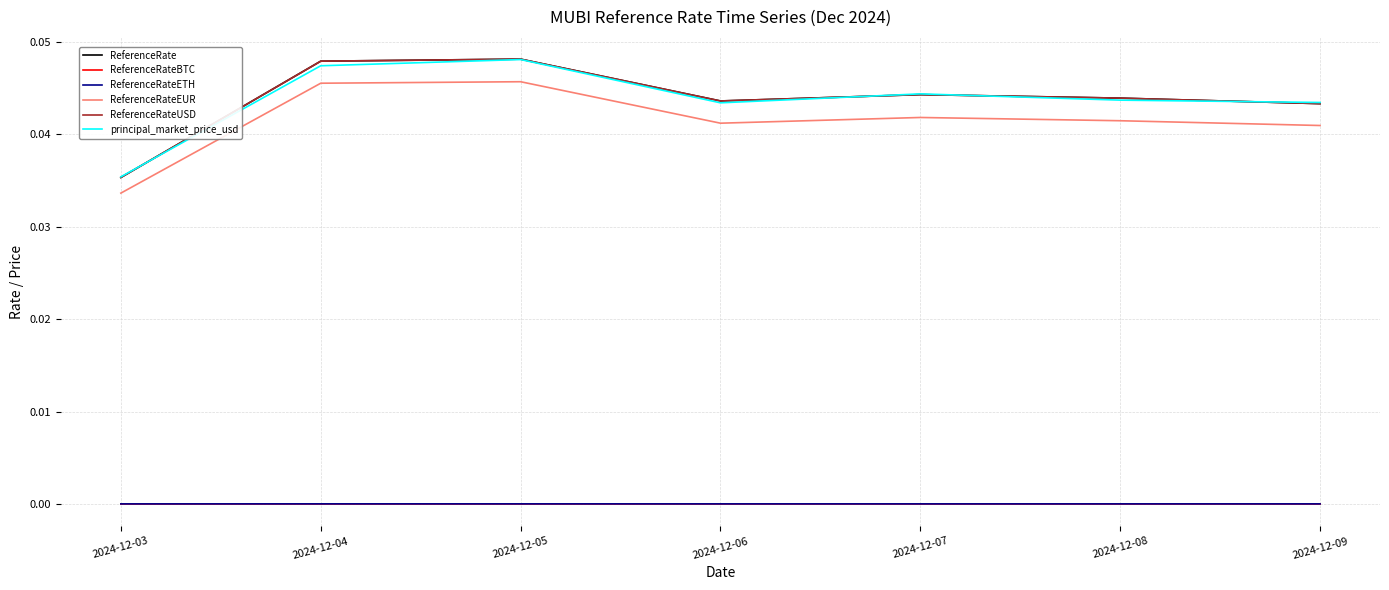

Where is ReferenceRate nearest to the value 0?

2024-12-03